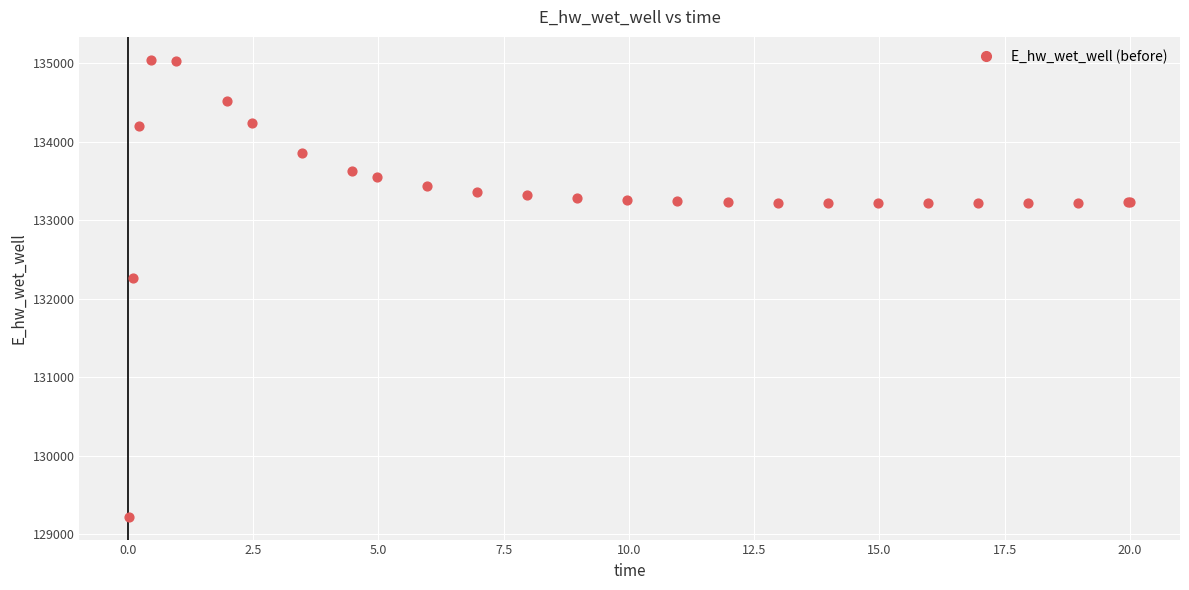

What Y value in the scatter plot is closest to 132132?

132260.0